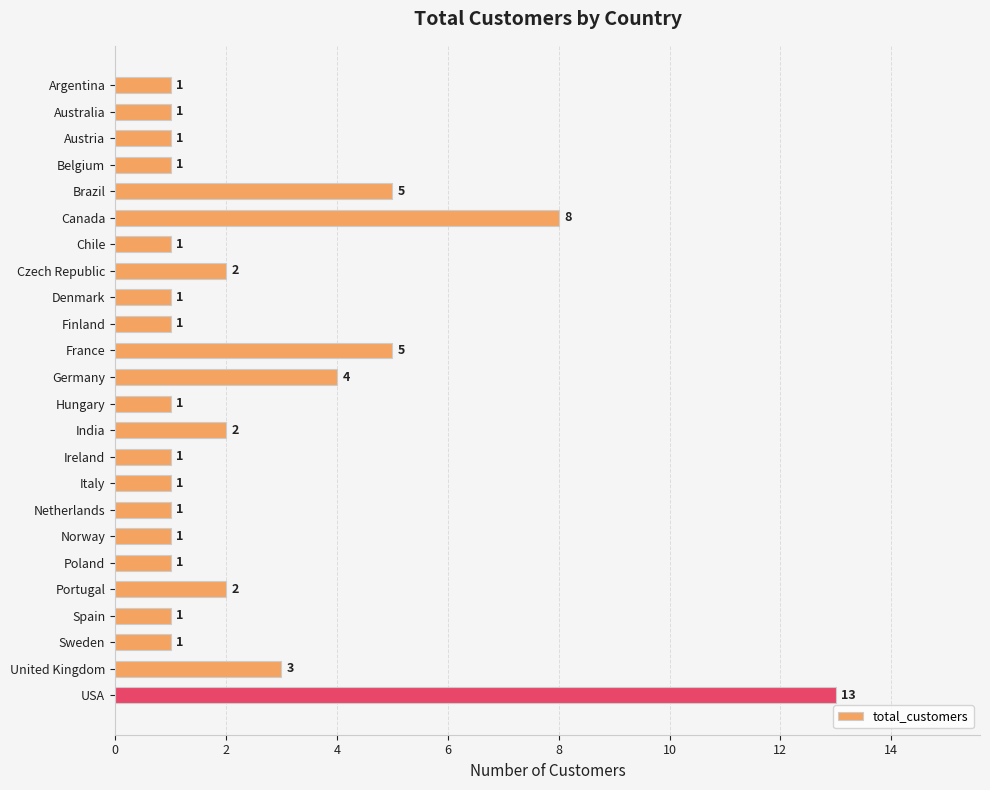

What is the sum of the values at Brazil and Argentina?

6